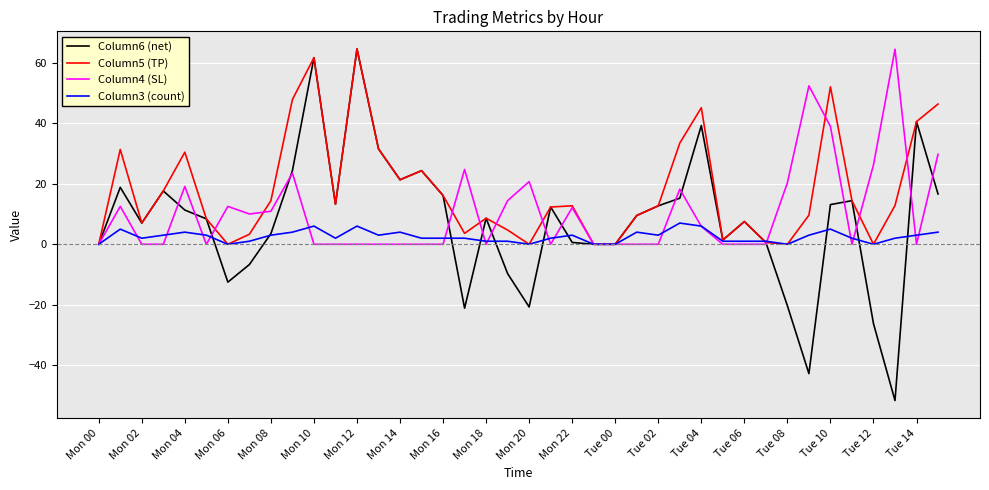

Rank the series by their average value, from highest to lowest.

Column5 (TP), Column4 (SL), Column6 (net), Column3 (count)